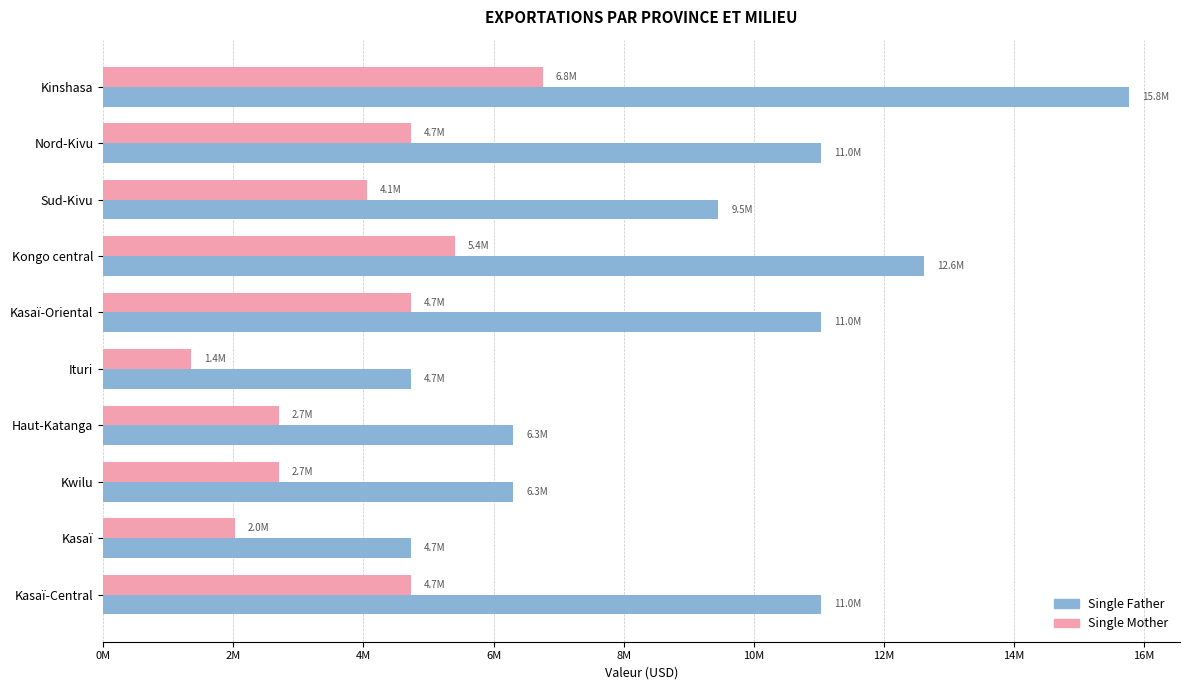

List the series in order of their overall mean, highest first.

Single Father, Single Mother